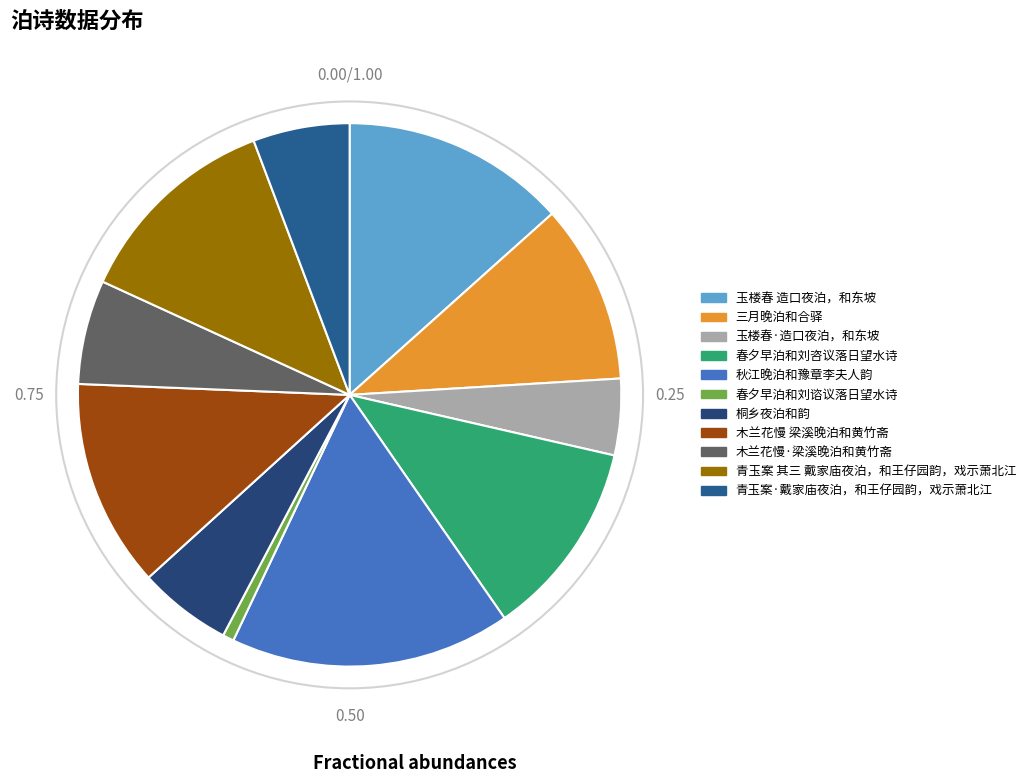

To the nearest percent, what portion does 木兰花慢 梁溪晚泊和黄竹斋 represent?

12%